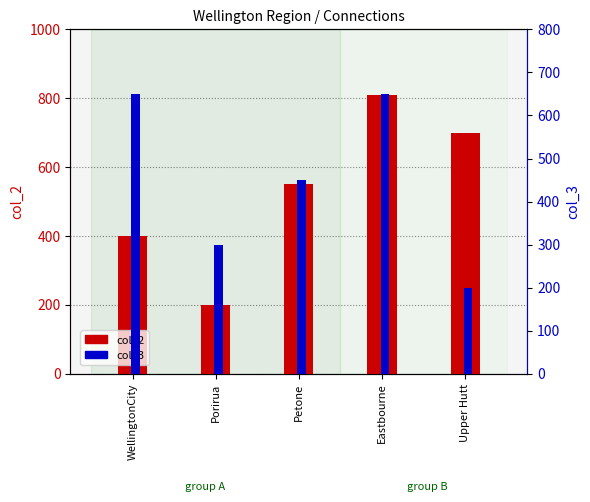

What is the difference between the highest and lowest values at Eastbourne?

160